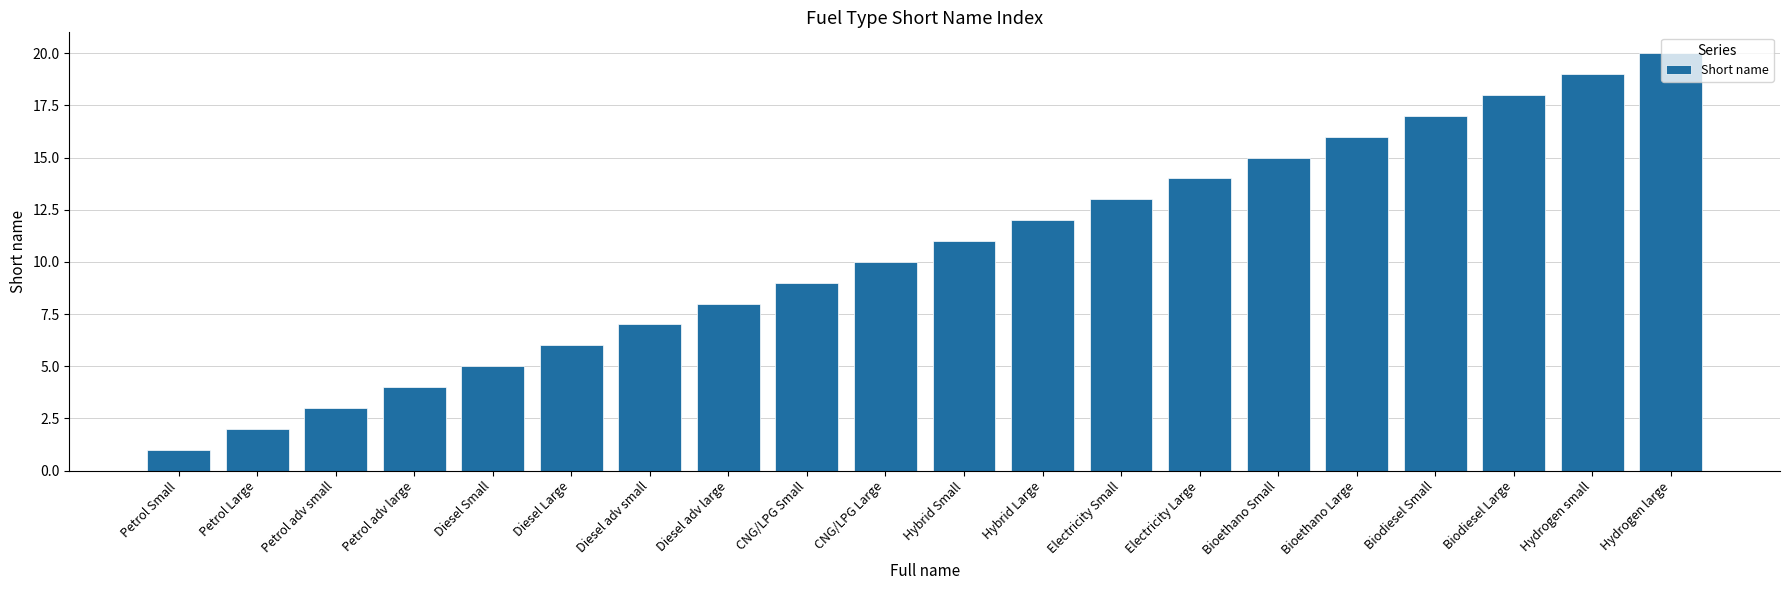

Are the bars horizontal?

No